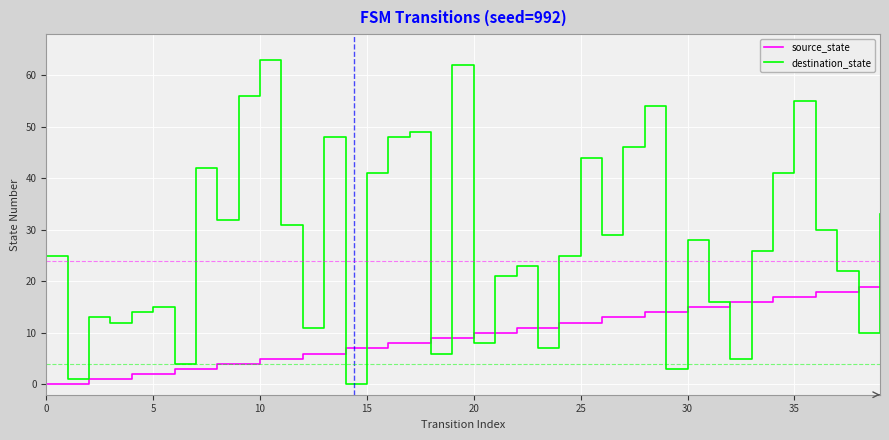

List the series in order of their overall mean, highest first.

destination_state, source_state